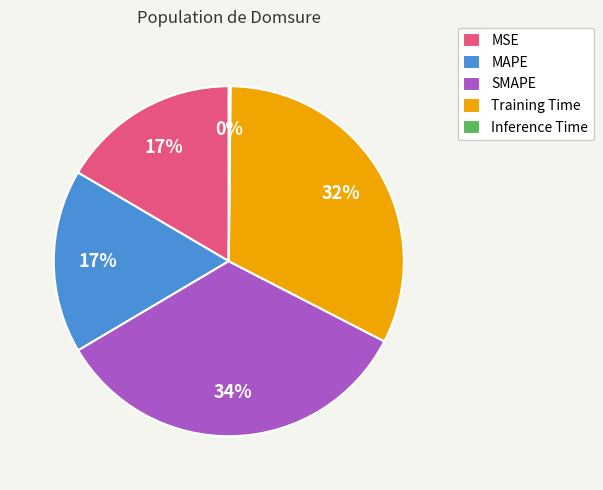

The Training Time slice represents 43% of the pie. True or false?

False